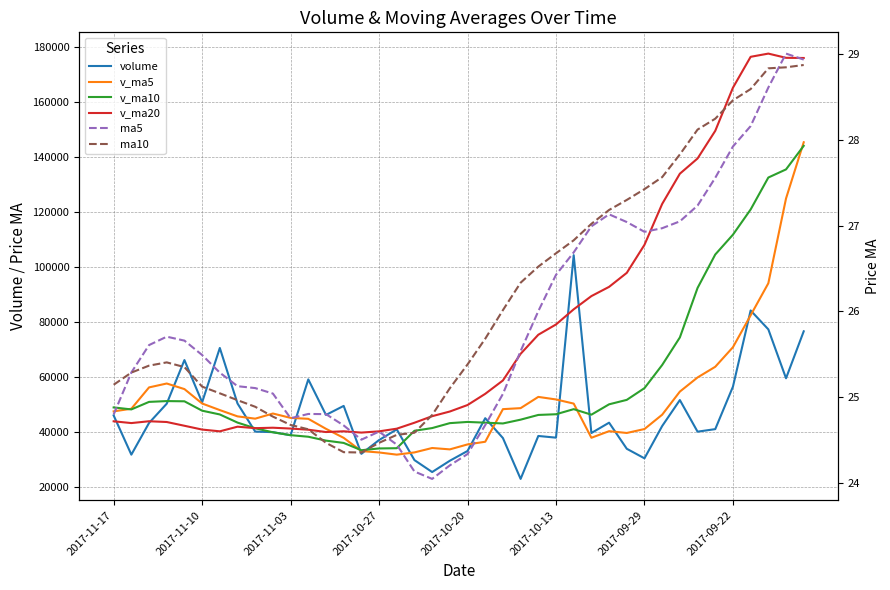

How many categories are shown in the chart?

40